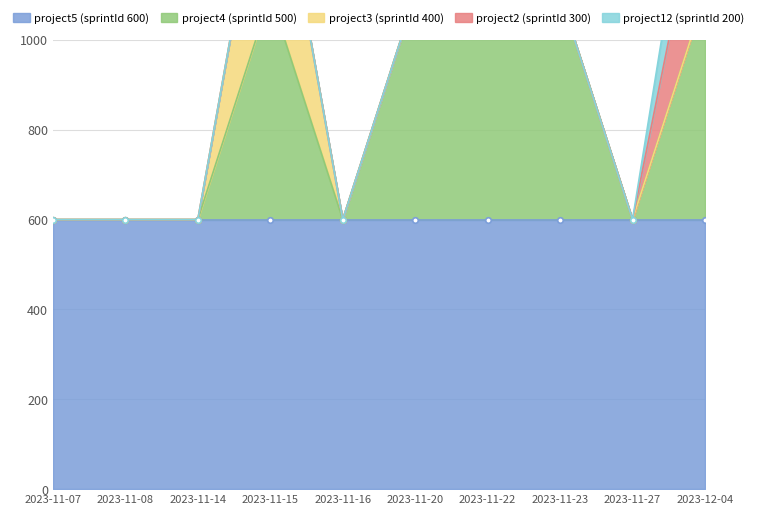

Where is project12 (sprintId 200) nearest to the value 100?

2023-11-07